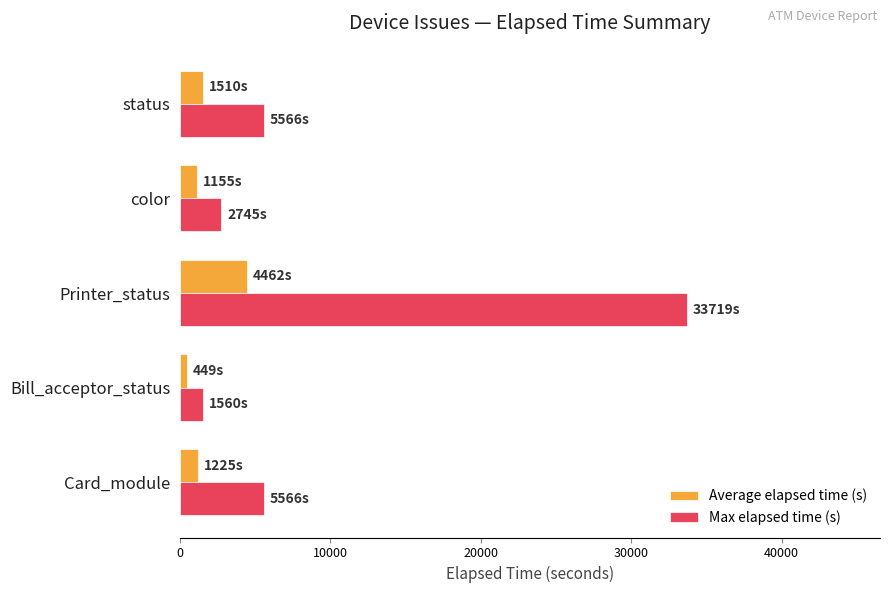

What is the greatest value displayed?

33719.0